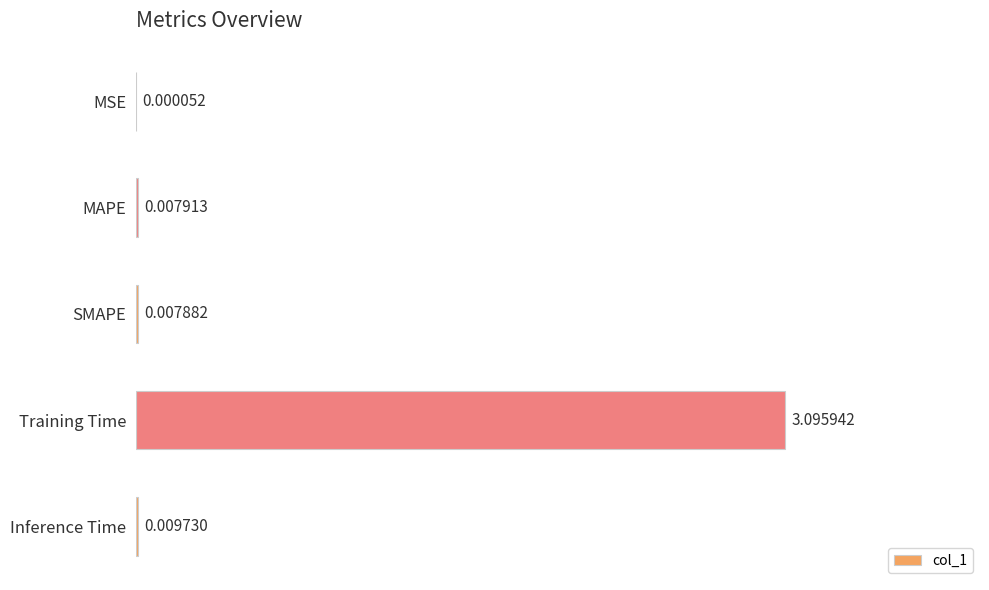

What is the sum of all values?

3.1